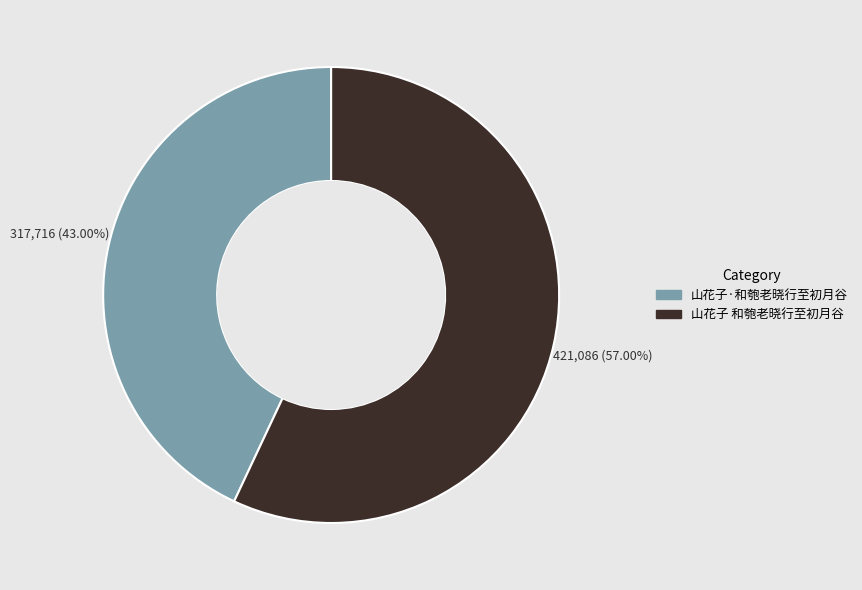

To the nearest percent, what is the combined percentage of 山花子 和匏老晓行至初月谷 and 山花子·和匏老晓行至初月谷?

100%